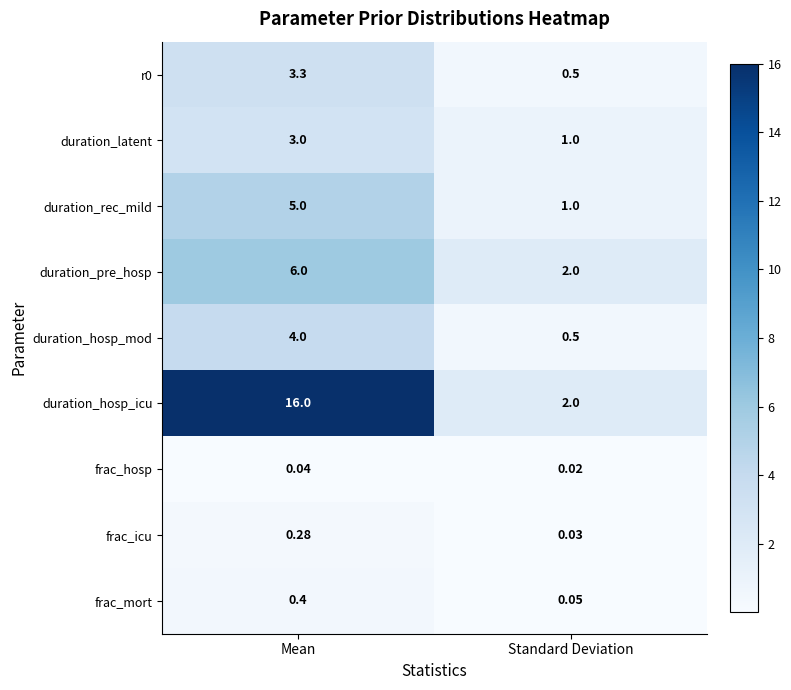

Where is r0 nearest to the value 1?

Standard Deviation